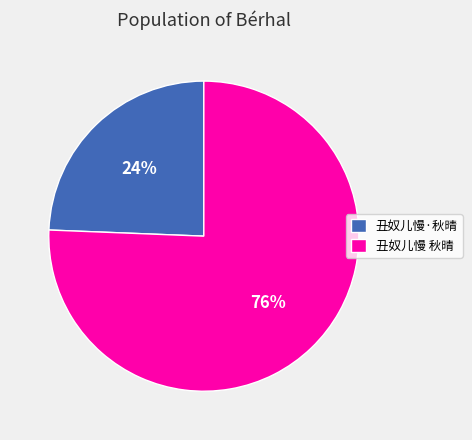

The 丑奴儿慢 秋晴 slice represents 88% of the pie. True or false?

False